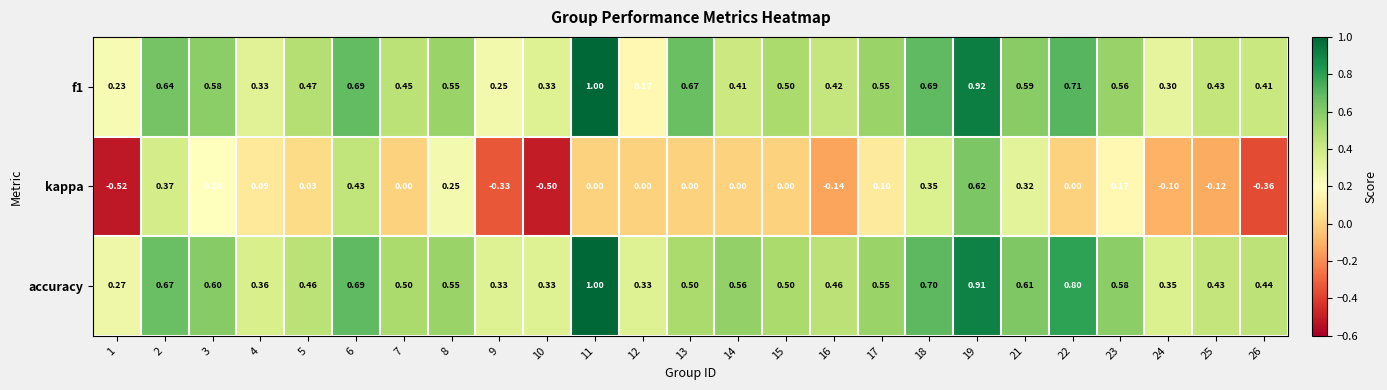

Which series has the widest spread of values?

kappa